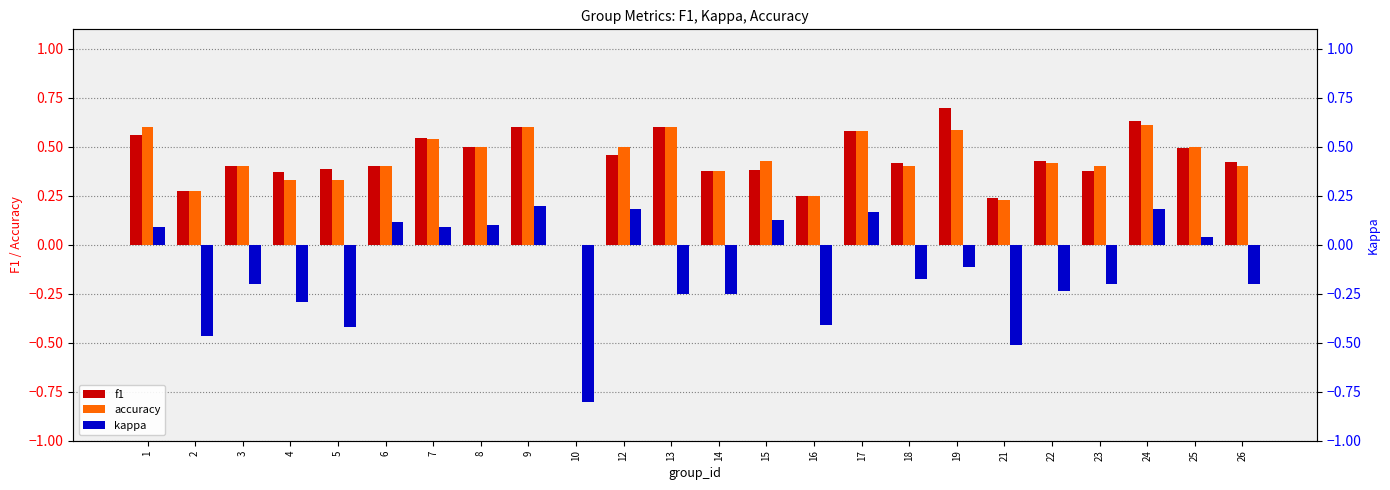

What is the sum of the kappa values at 19 and 10?

-0.9